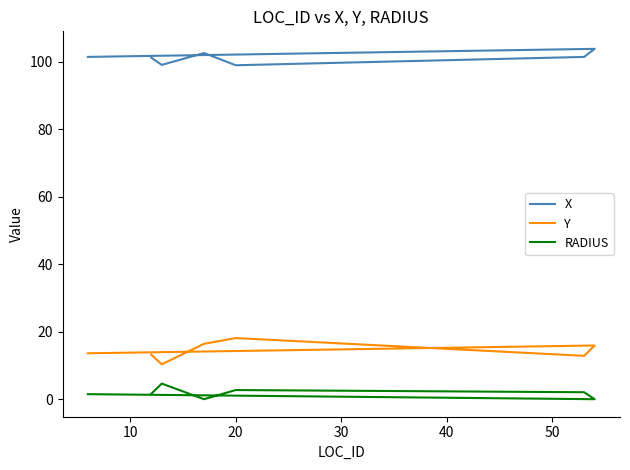

True or false: Y and X intersect in this chart.

False